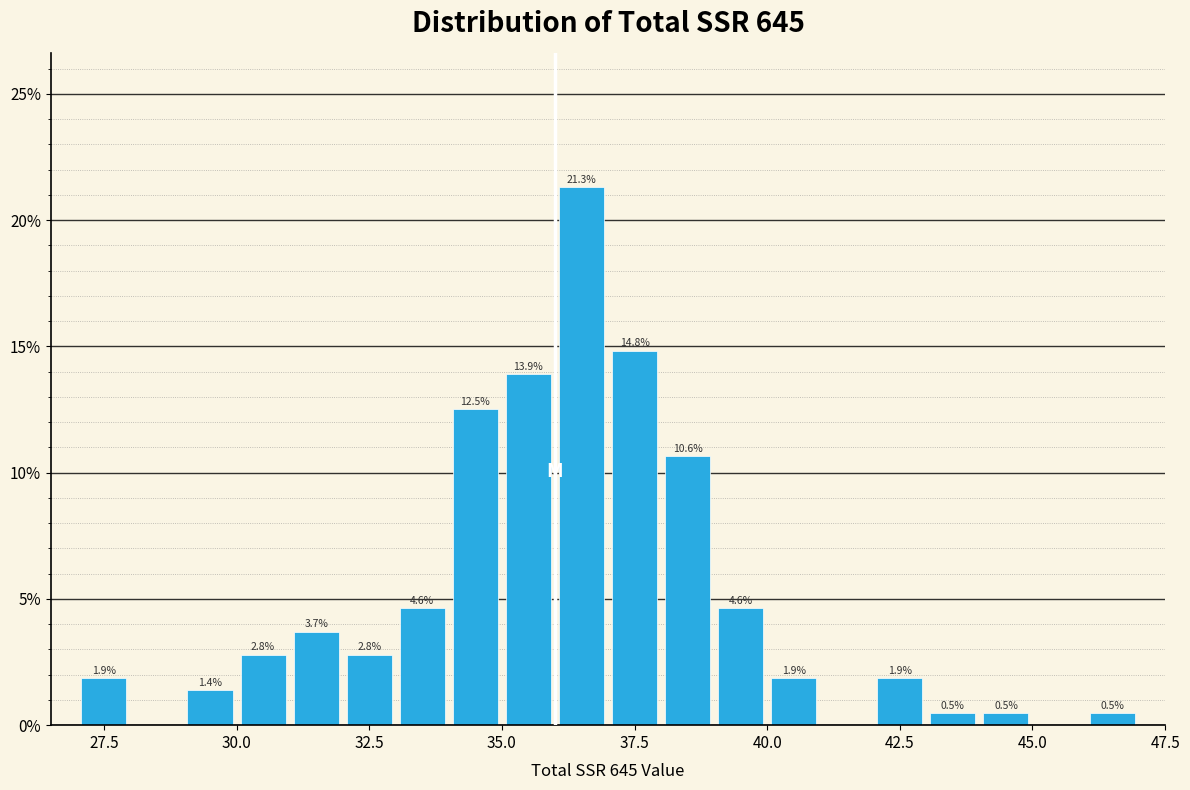

Around what value on the x-axis is the tallest bar? Give the approximate position of its centre, as read against the axis.

36.5